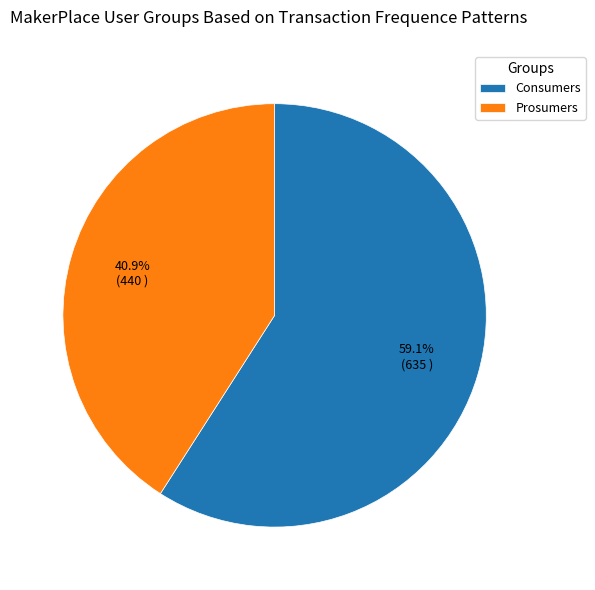

Rank the categories by value from lowest to highest.

Prosumers, Consumers